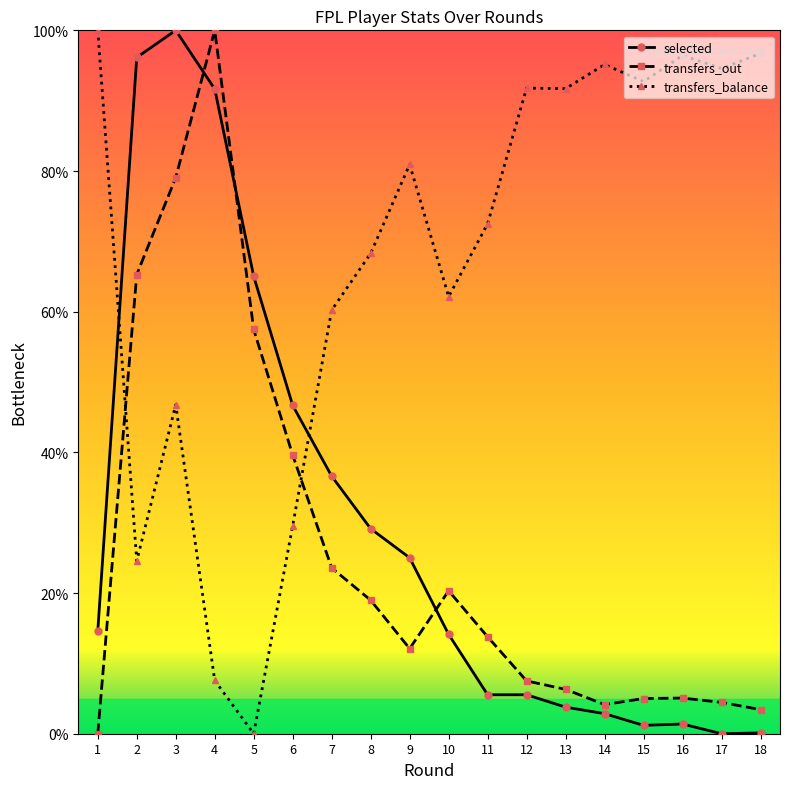

What is the total value across all series at 7?

120.4